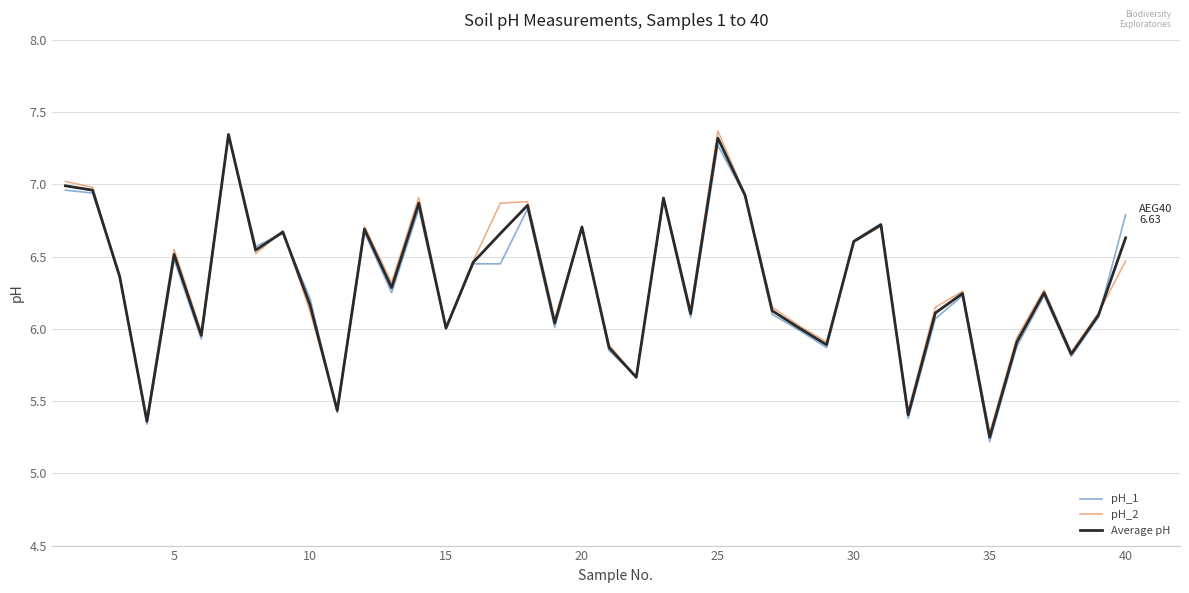

Does the chart display data point markers on the line(s)?

No